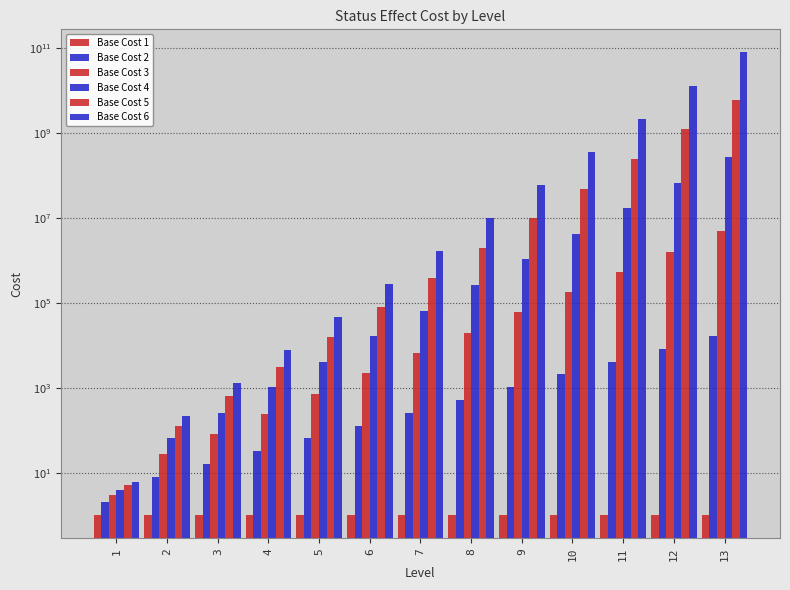

What value does the Base Cost 5 series have at 9, to the nearest 100?

9765600